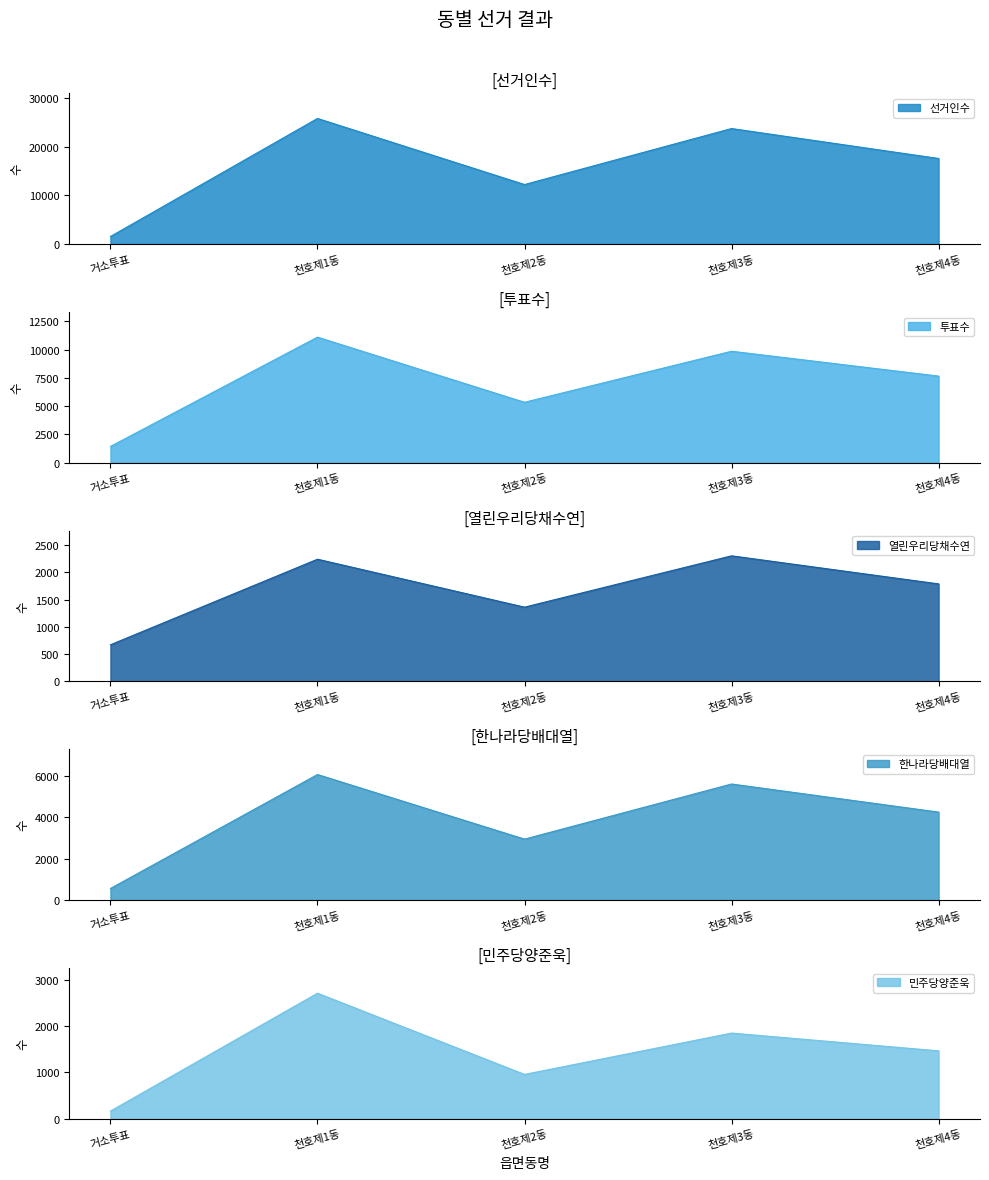

True or false: 투표수 and 민주당양준욱 cross at least once.

False